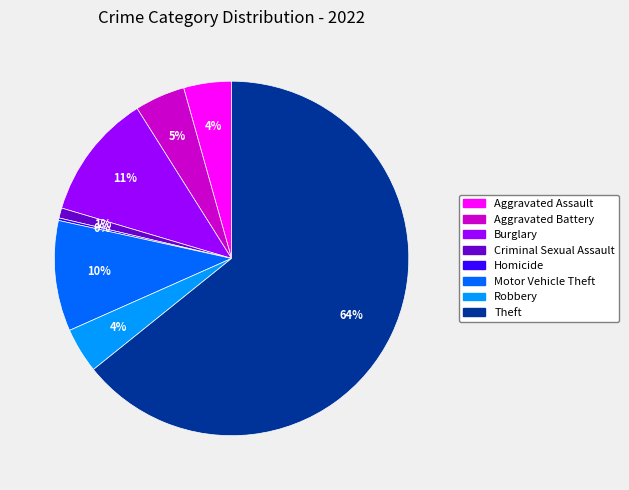

Is there a majority slice in this chart?

Yes